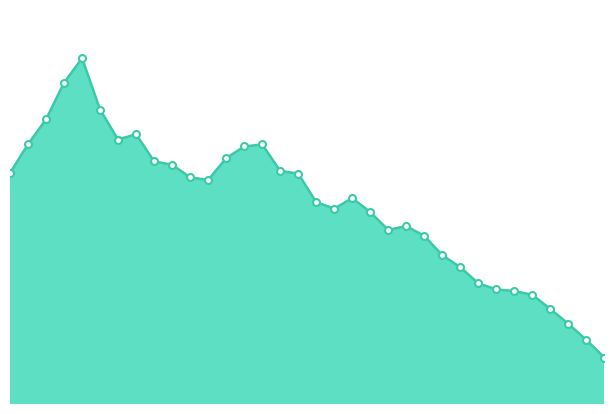

Is this an area chart (filled region under the line)?

Yes